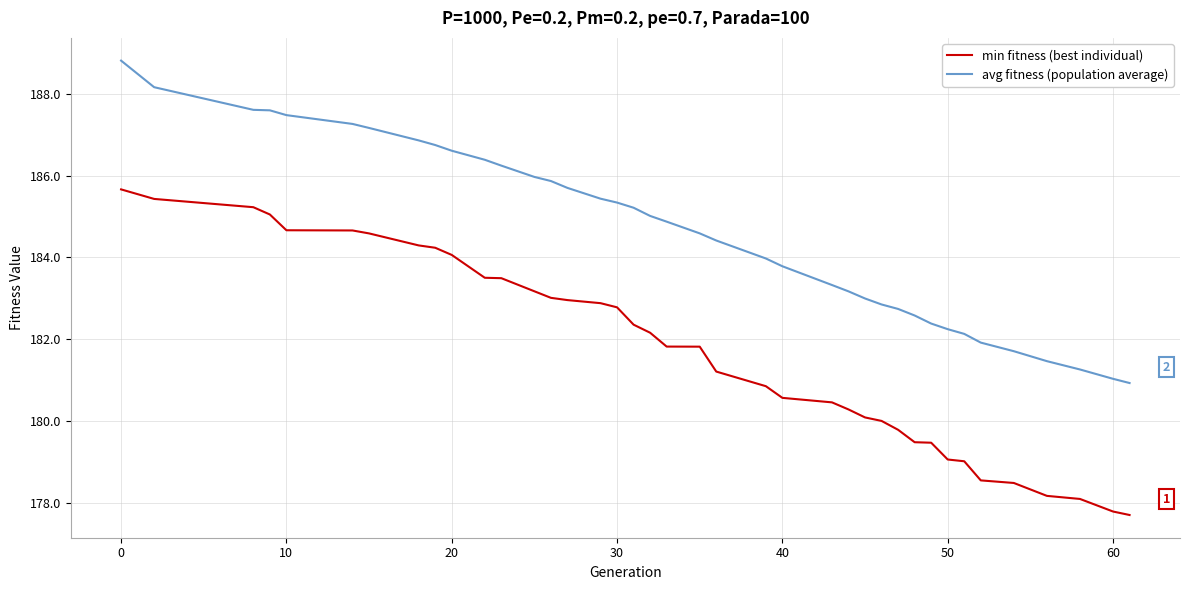

Which series has the widest spread of values?

min fitness (best individual)